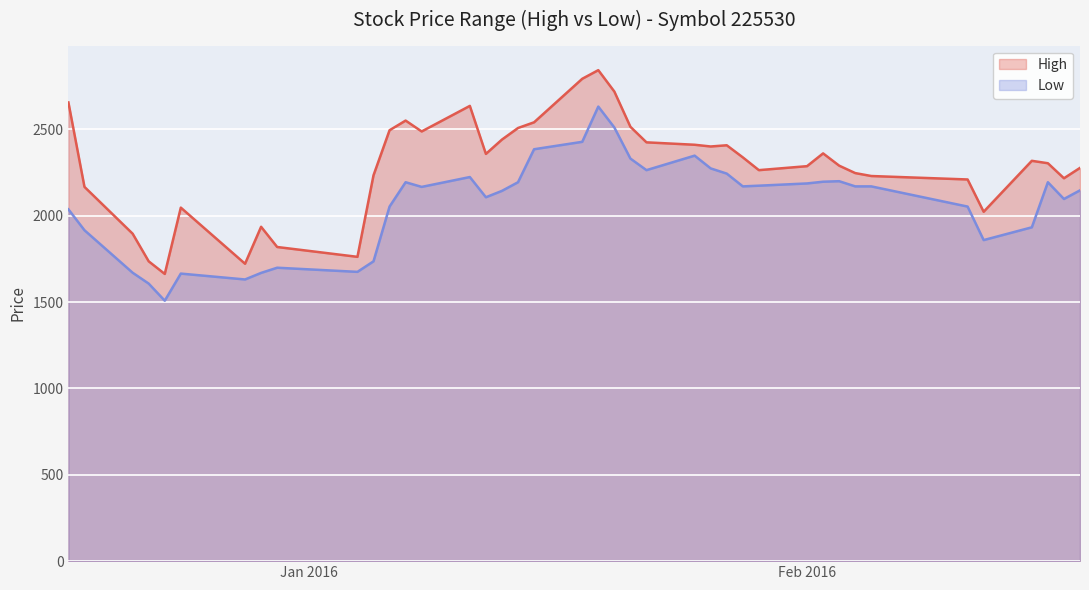

Which category has the highest value in the Low series?

2016-01-19